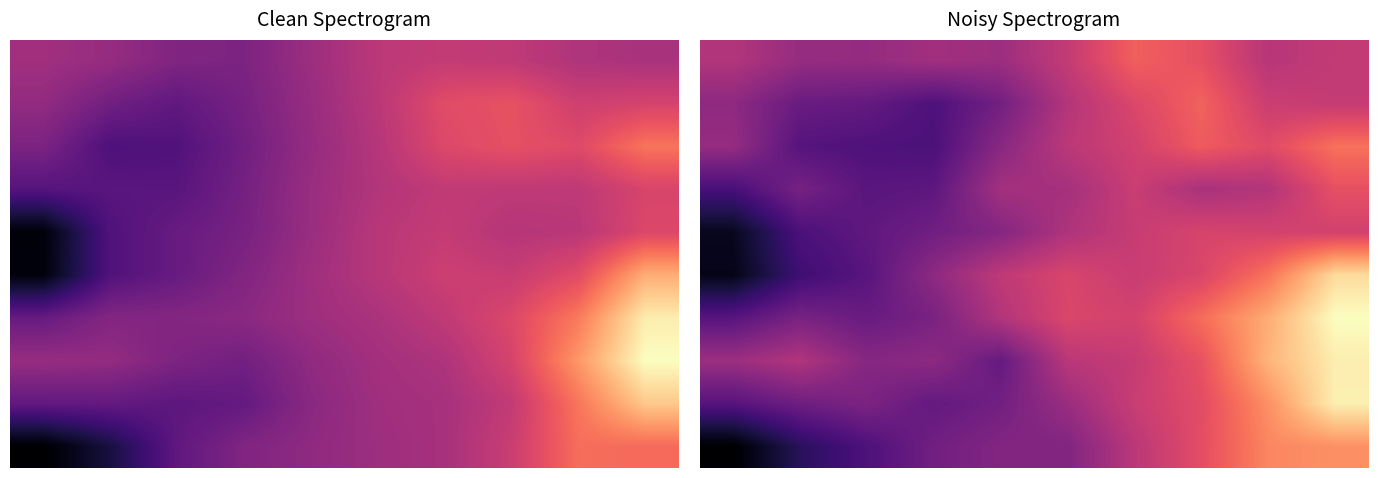

At which category does the chart reach its peak across all series?

9